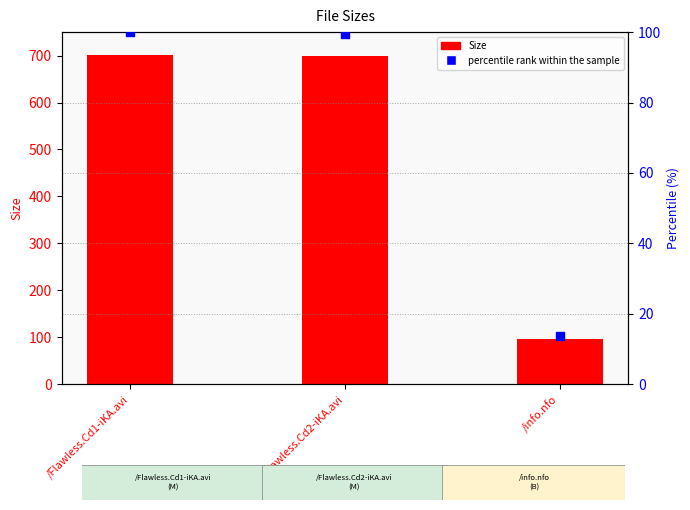

Which series reaches the maximum Y coordinate?

Size